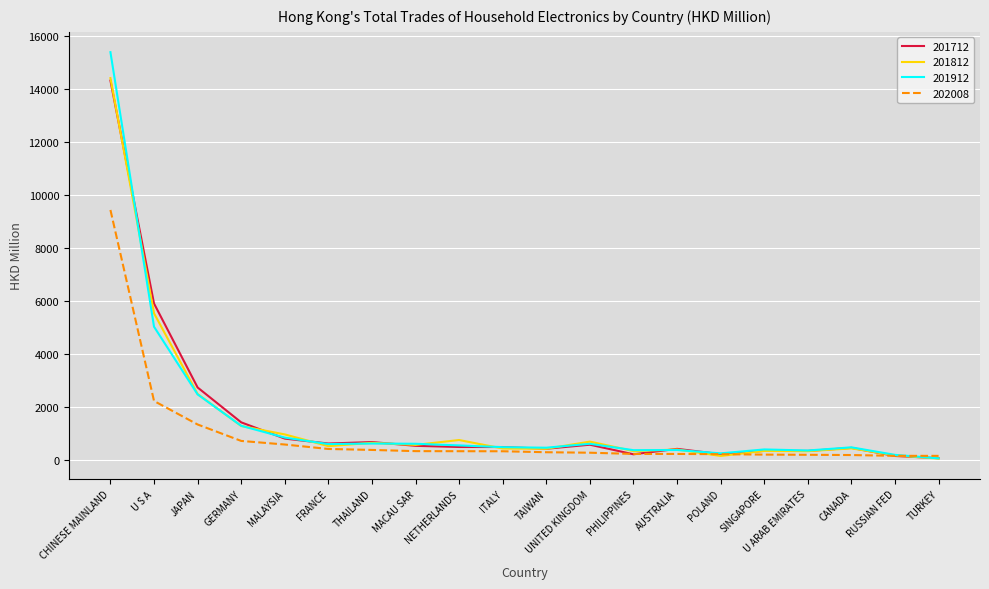

Which series ends up on top after the final intersection of 202008 and 201712?

202008